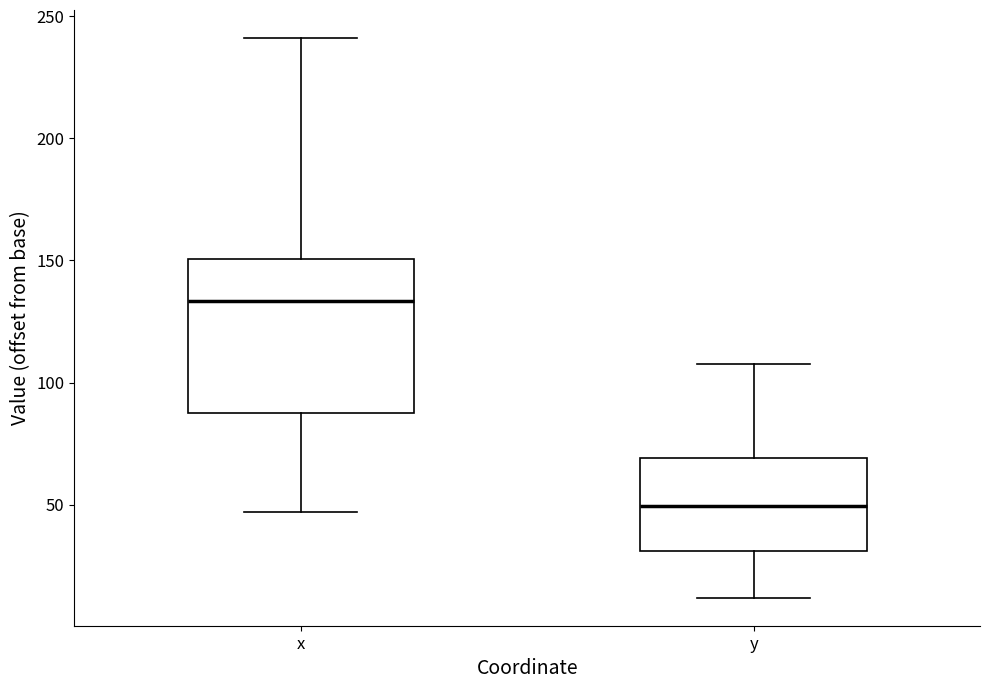

Which box's median line is the lowest?

y